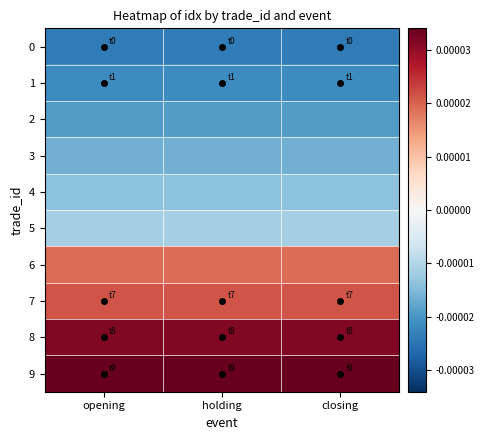

What is the total value across all series at holding?

2.0